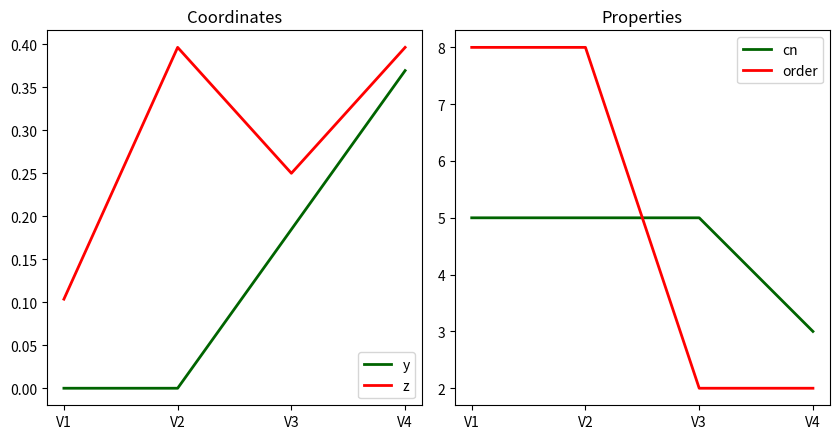

Is it true that z equals 0.4 at V2?

True